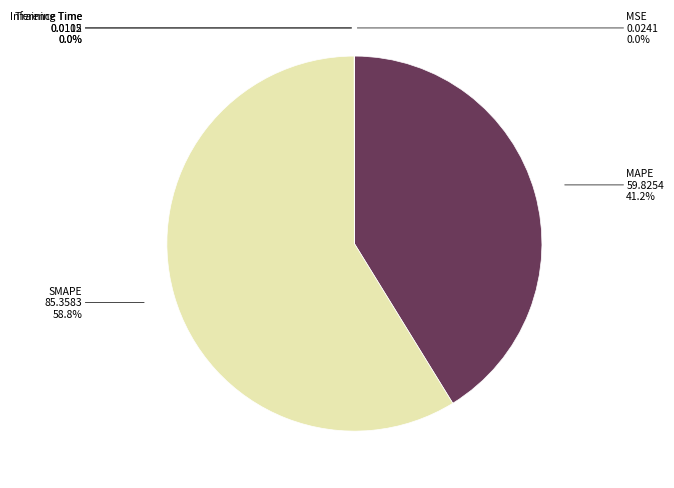

Which has a higher value, SMAPE or MAPE?

SMAPE